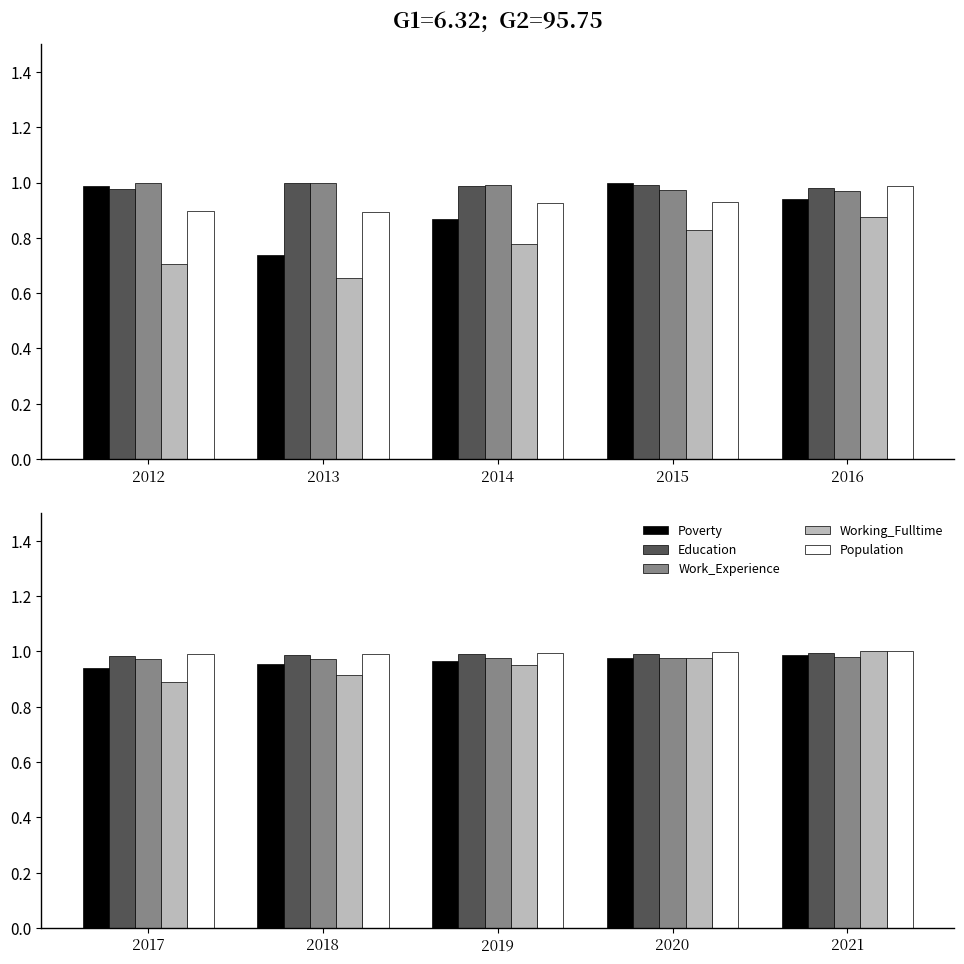

The value of Education at 2015 is 1.0. True or false?

True